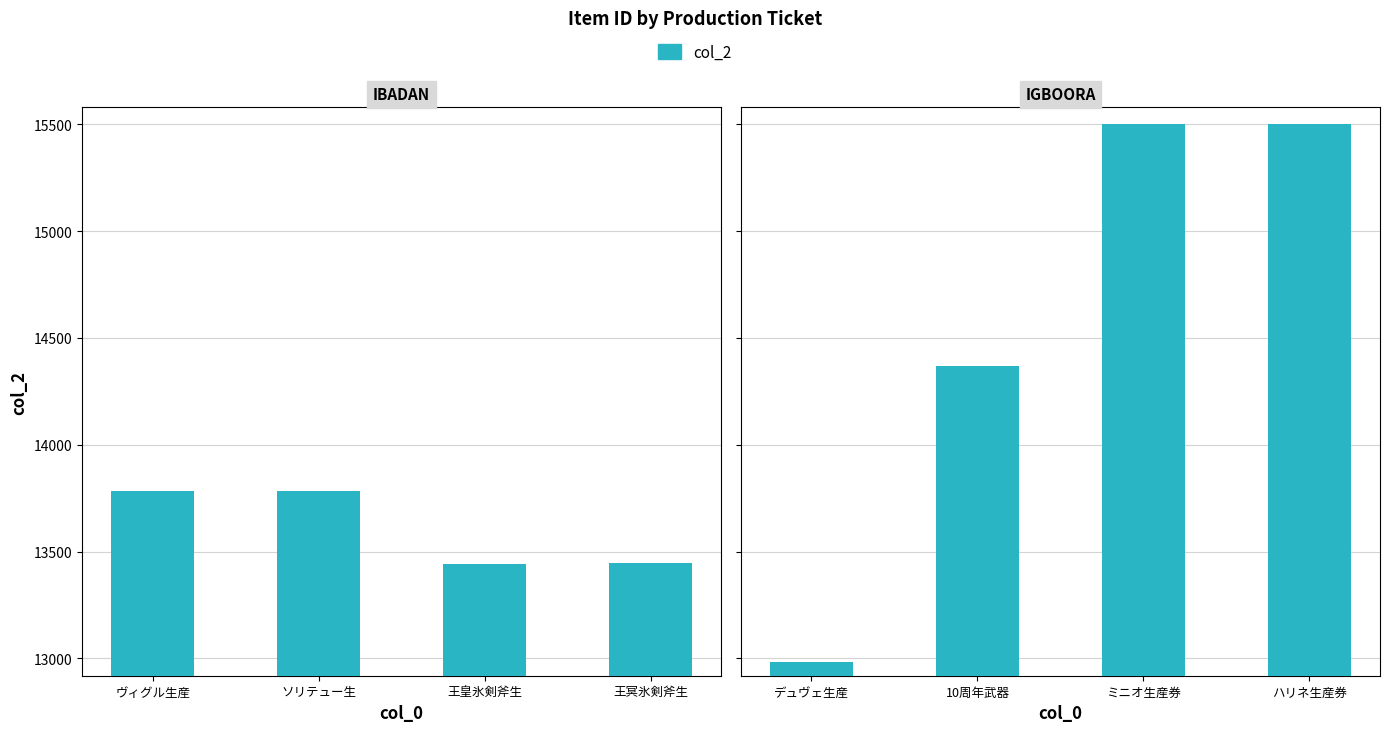

Does the chart contain stacked bars?

No